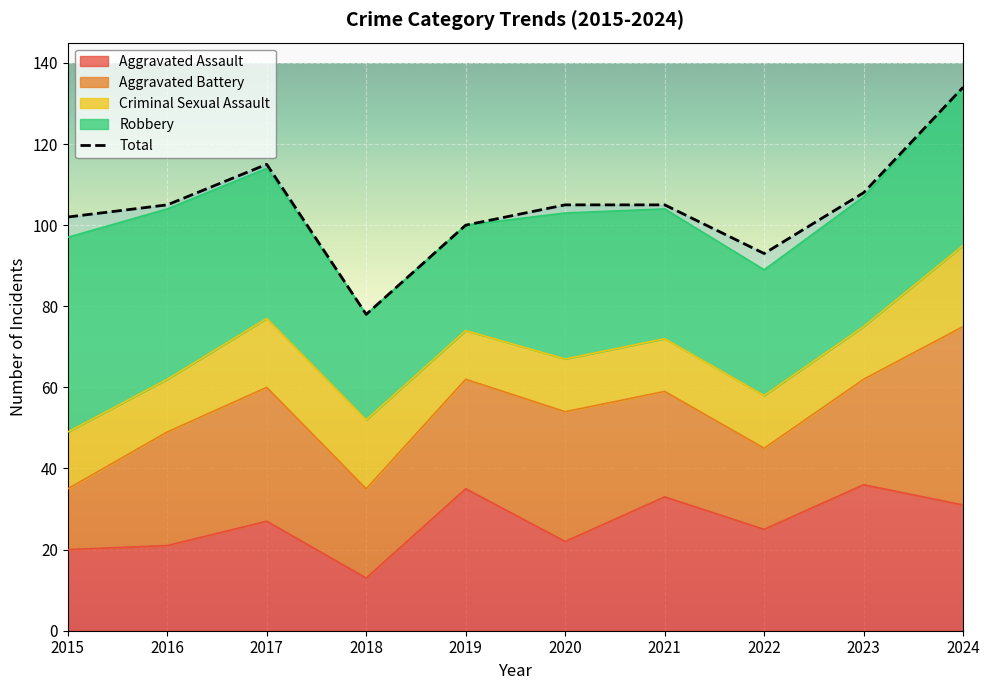

The Aggravated Battery series shows 32 at 2020. True or false?

True